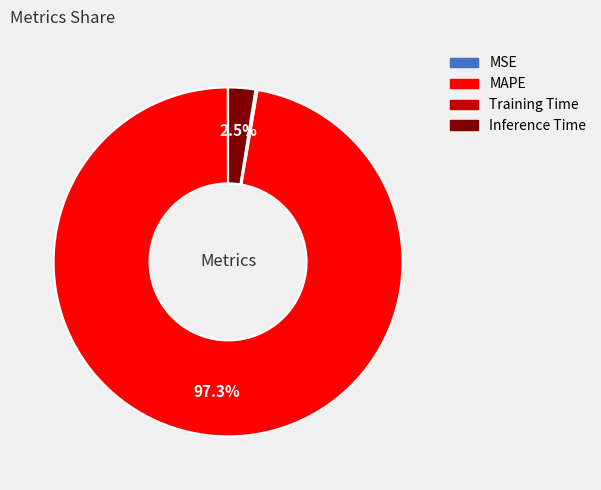

Which has a higher value, Inference Time or MAPE?

MAPE